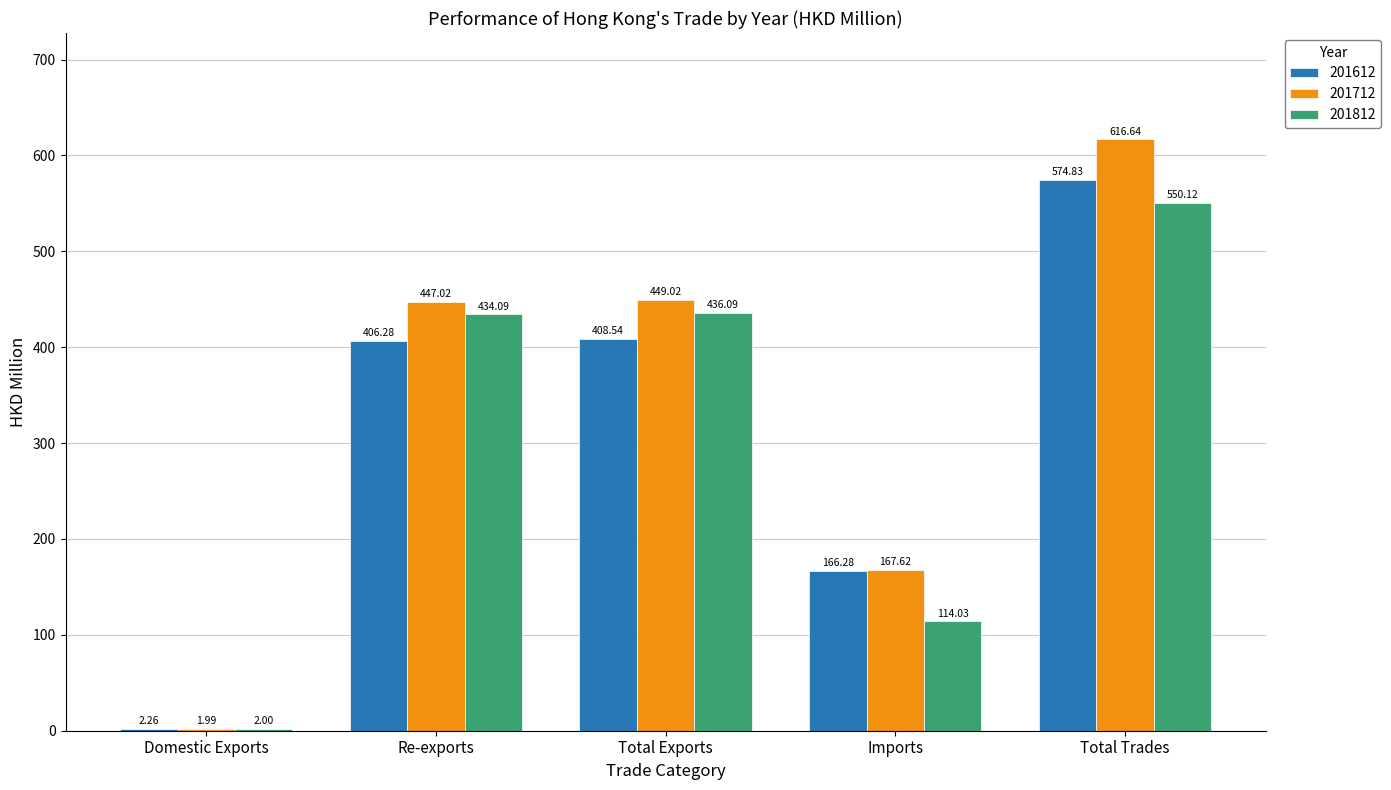

Is the value of 201812 at Total Exports greater than the value of 201612 at Domestic Exports?

Yes